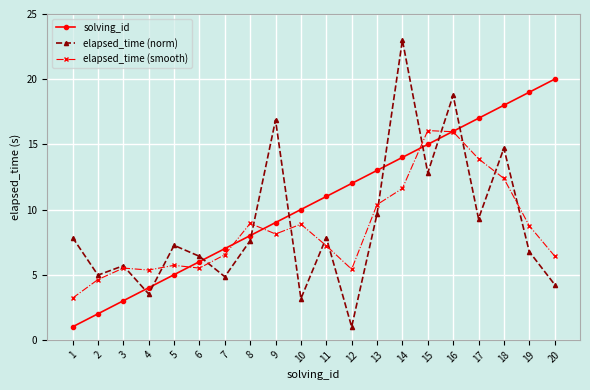

What is the value of the solving_id point at the 6th from the left?

6.0